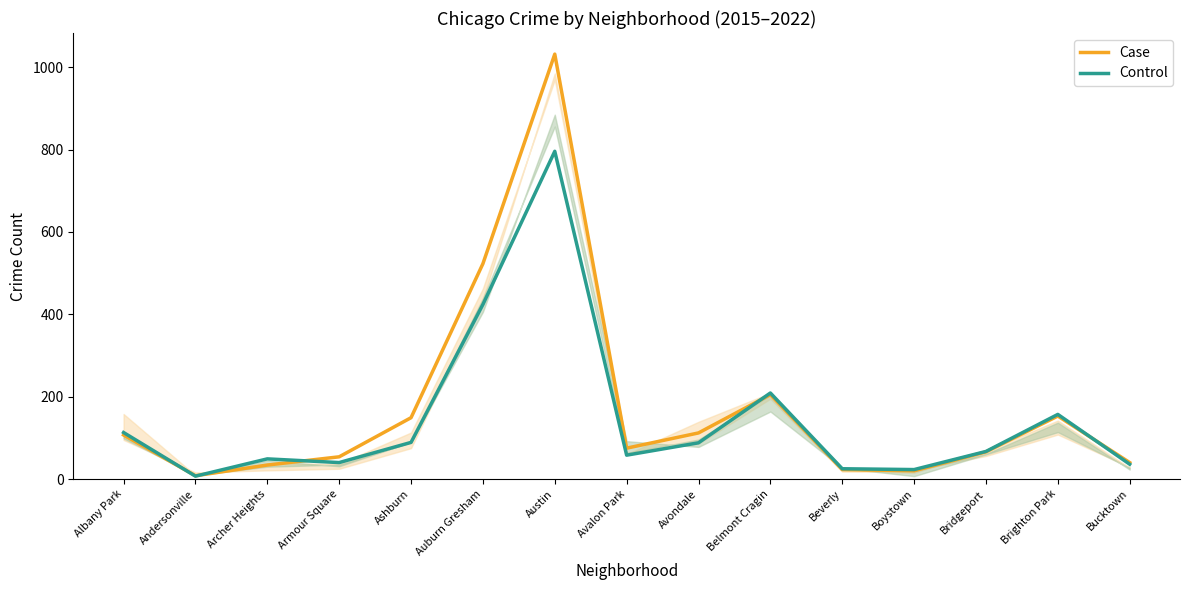

What is the spread (max minus min) of values at Andersonville?

1